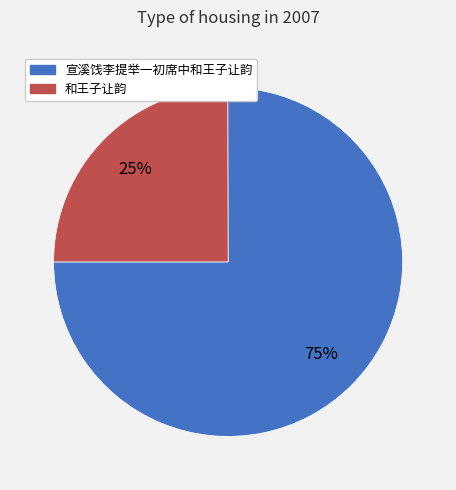

Is it true that 和王子让韵 is 35% of the pie?

False